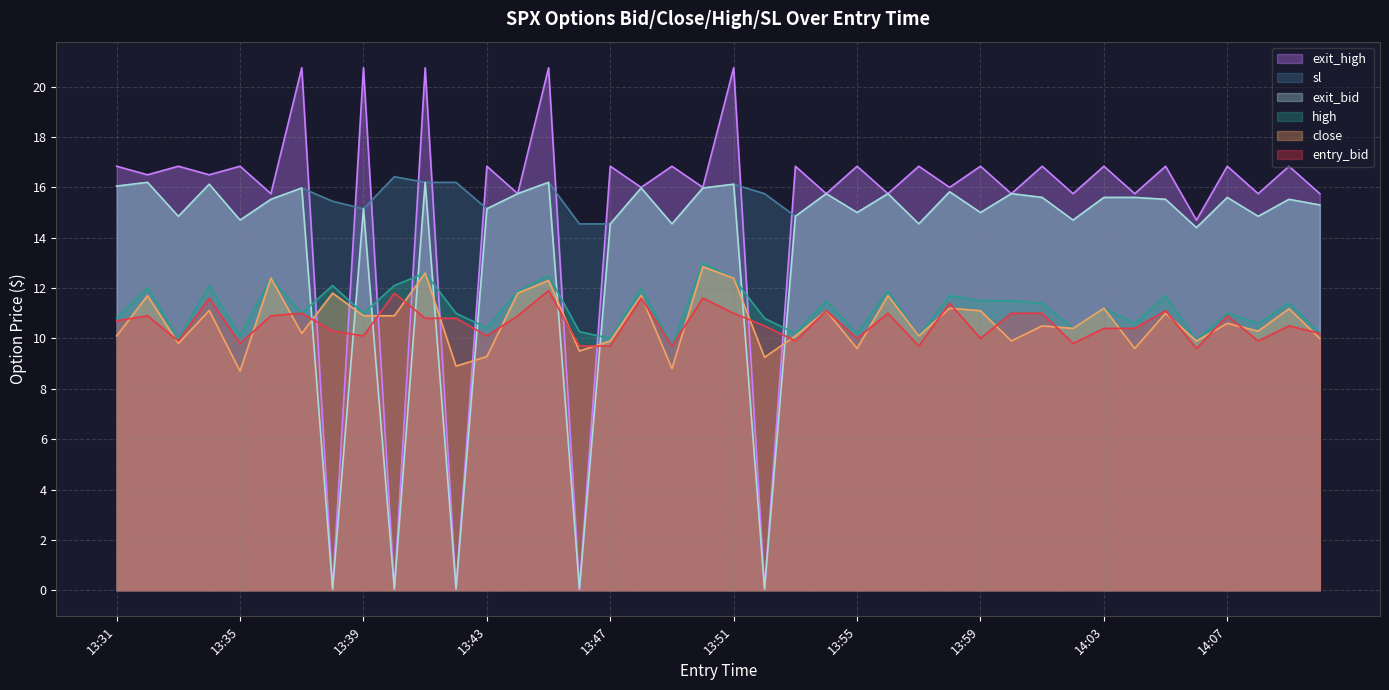

What position from the right is 13:55?

16